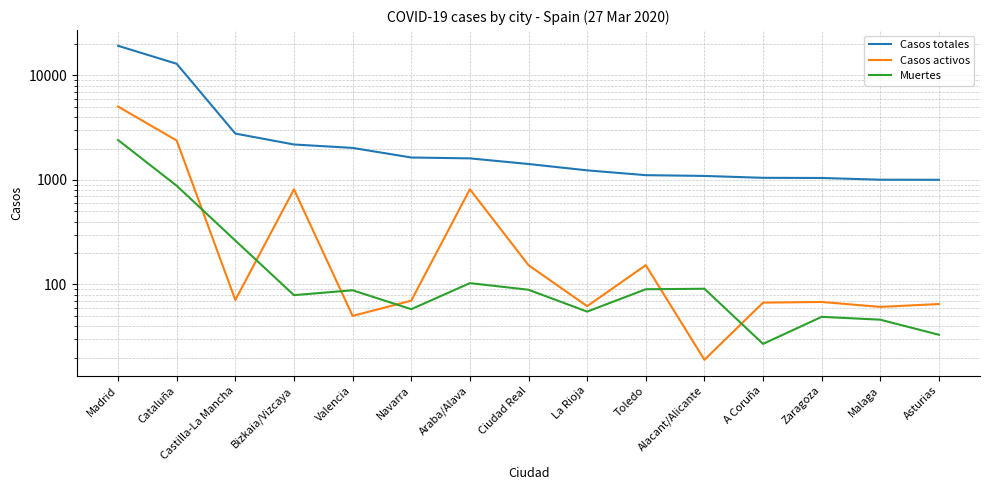

Which series has the largest range (max minus min)?

Casos totales